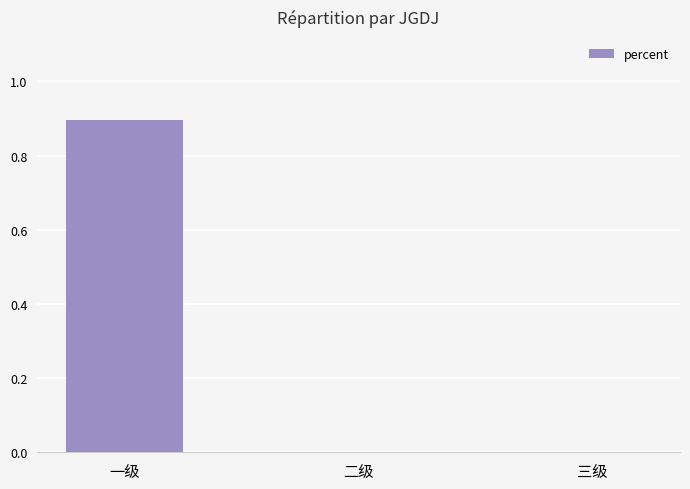

The chart shows a value of -0.4 at 三级. True or false?

False